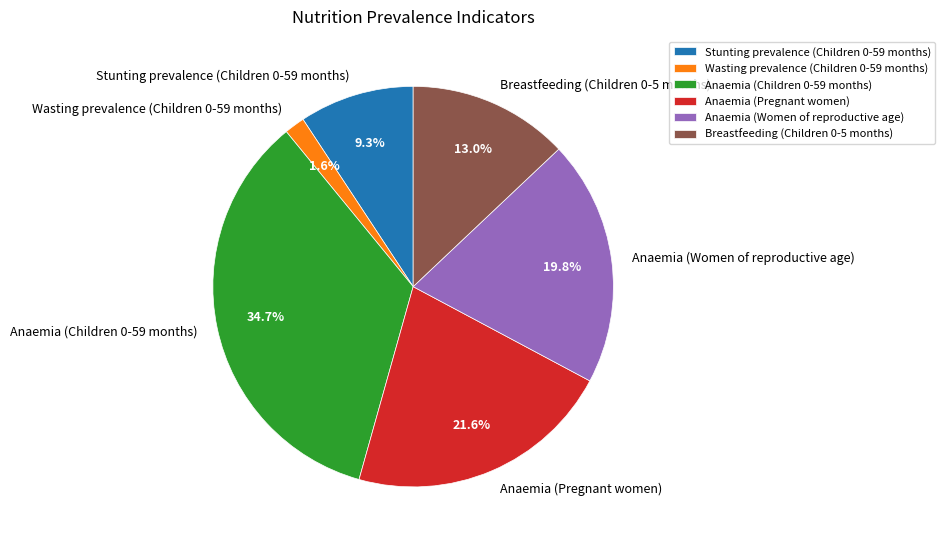

How many segments does this pie chart have?

6